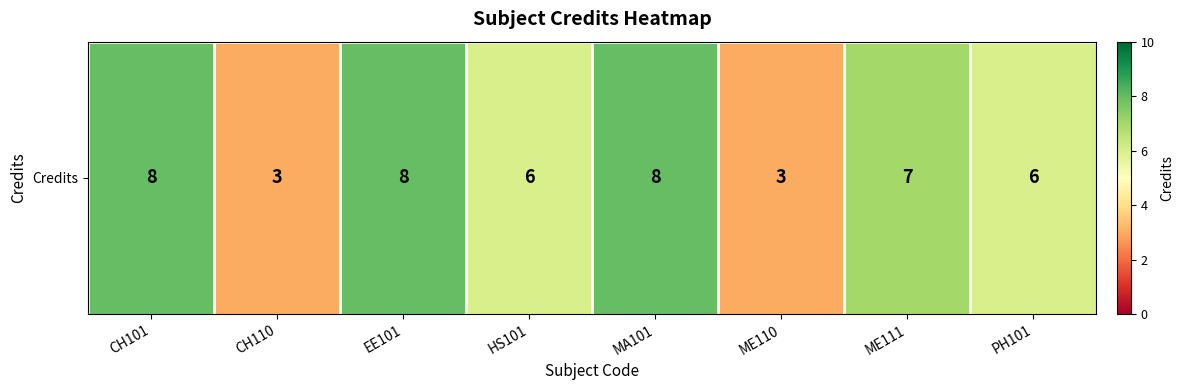

What is the sum of the values at CH110 and ME110?

6